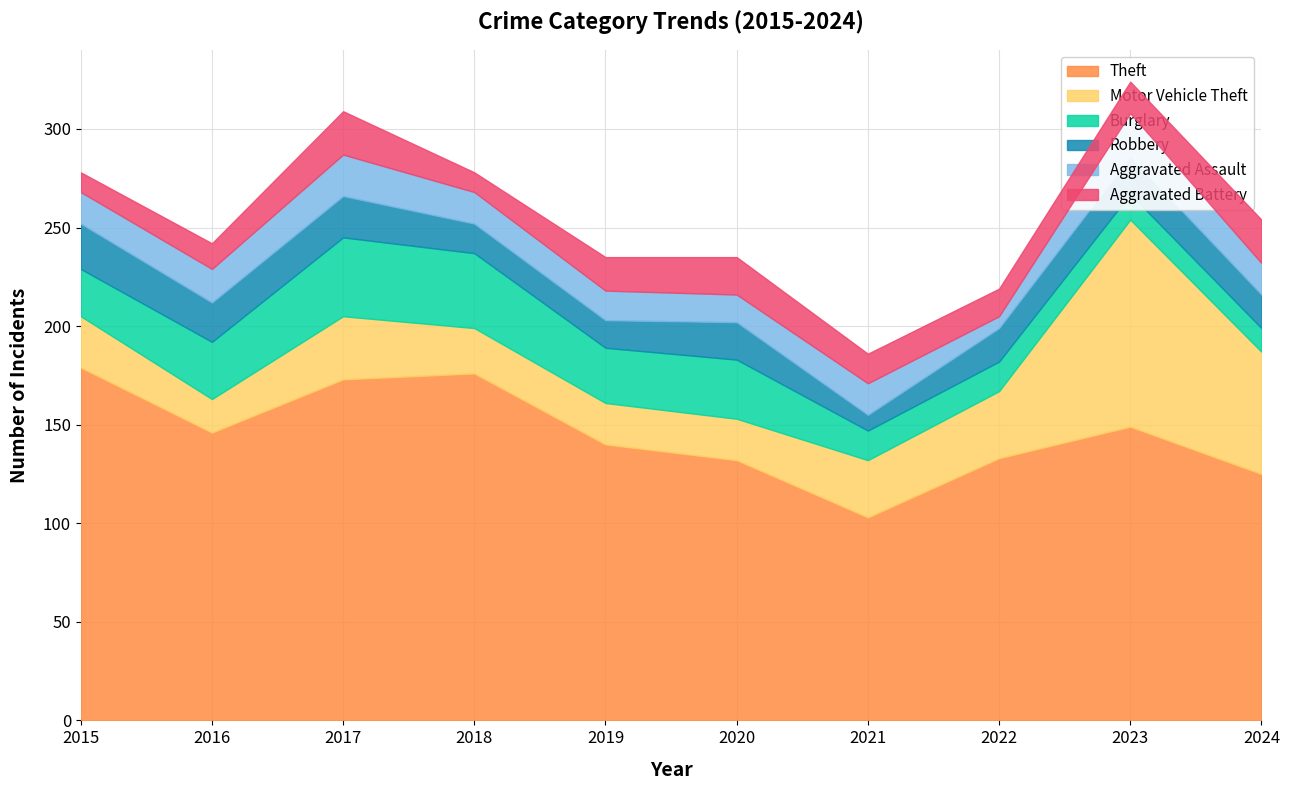

True or false: Theft has a value of 125 at 2024.

True